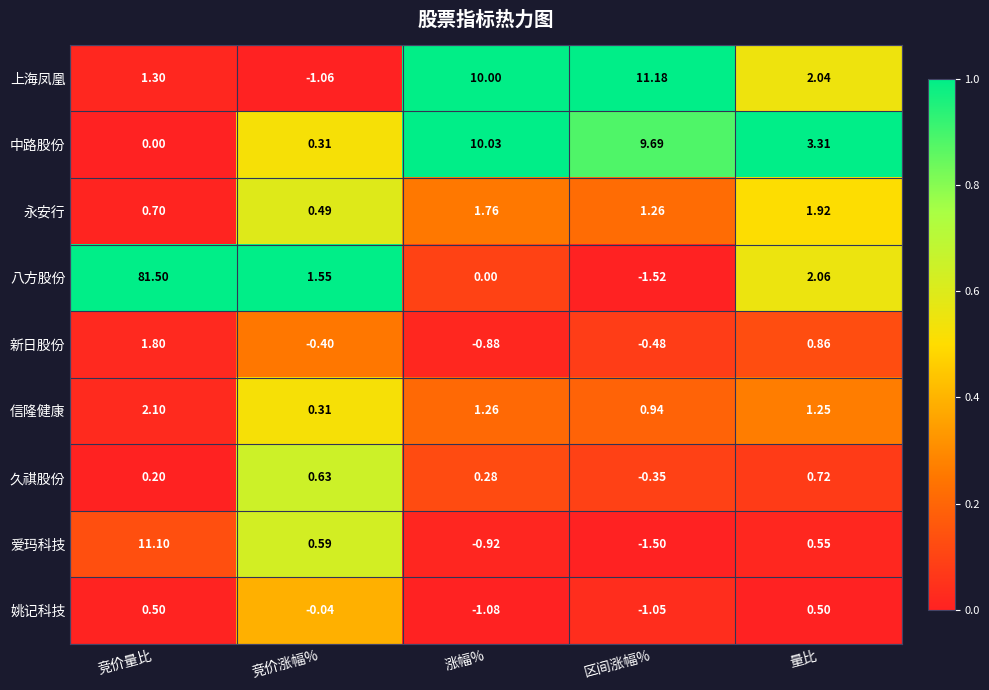

At which label does 信隆健康 first exceed 1?

竞价量比